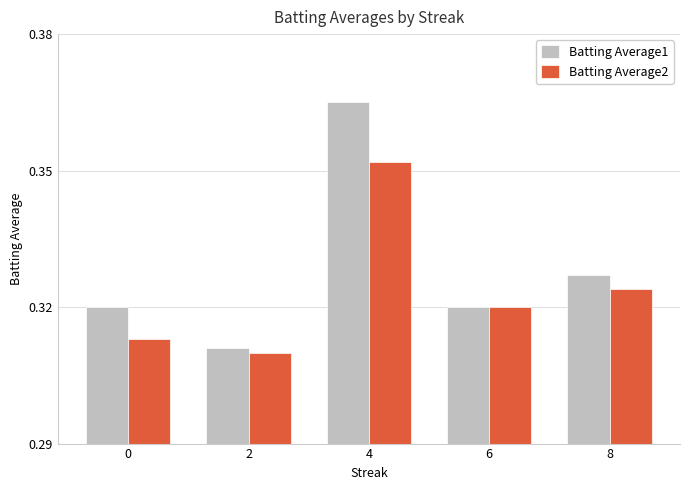

True or false: Batting Average2 has a value of 0.1 at 0.

False